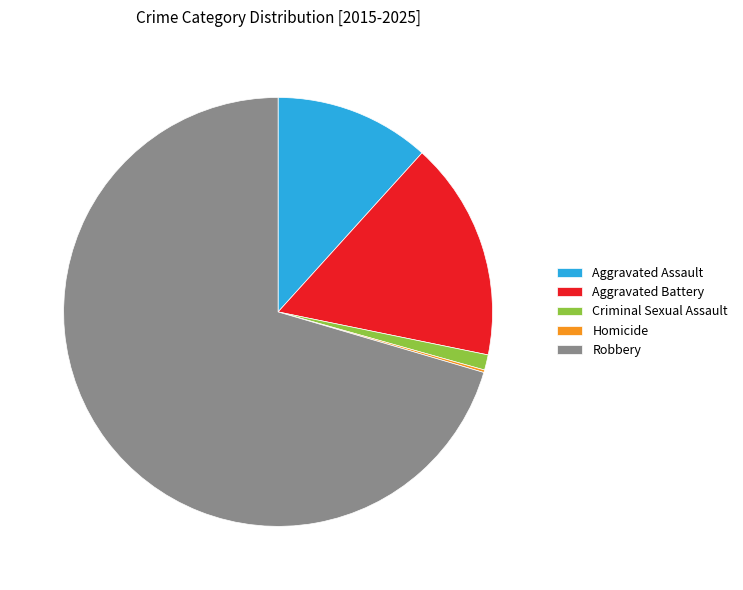

What is the ratio of the value at Criminal Sexual Assault to the value at Aggravated Battery?

0.1